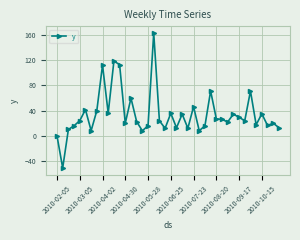

What is the value of the 39th point from the left?

19.9